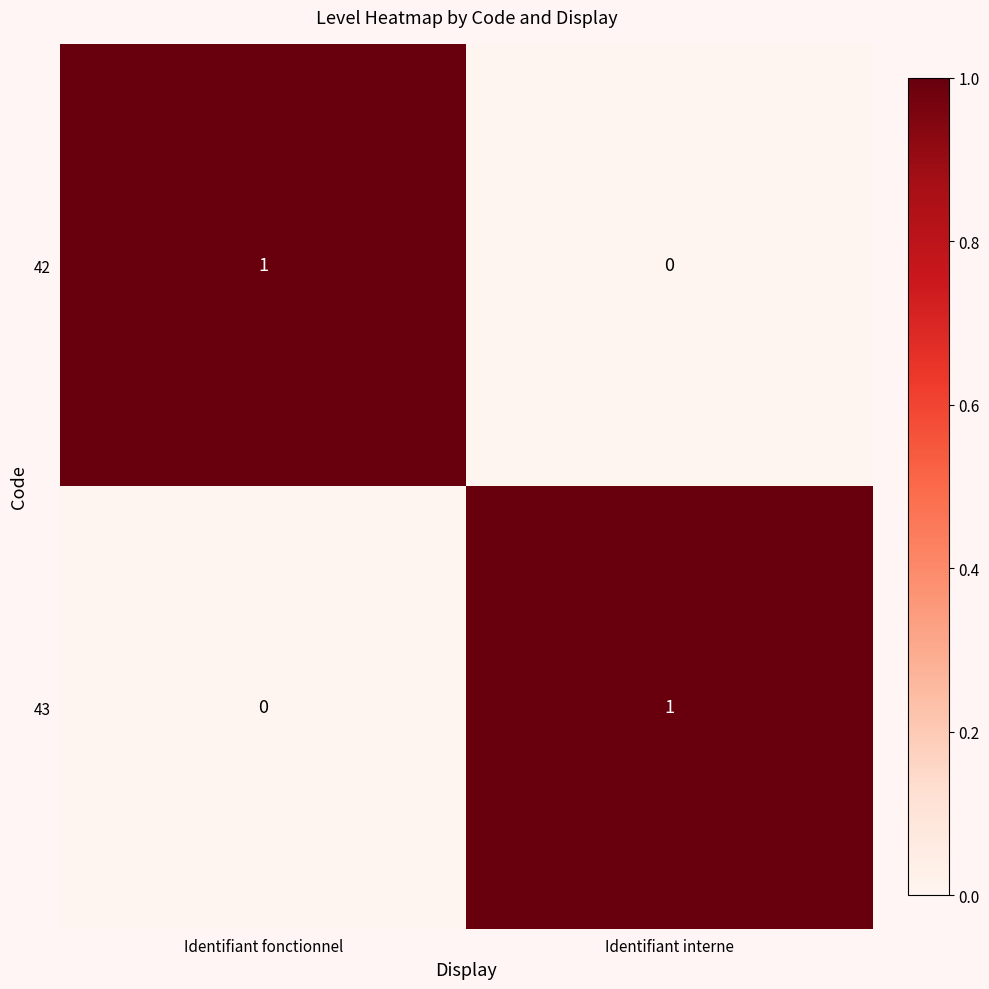

At Identifiant interne, list the series in order from largest to smallest.

43, 42